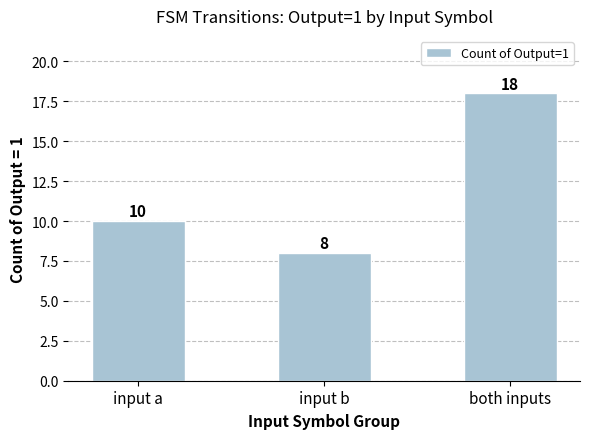

The chart shows a value of 4 at input a. True or false?

False